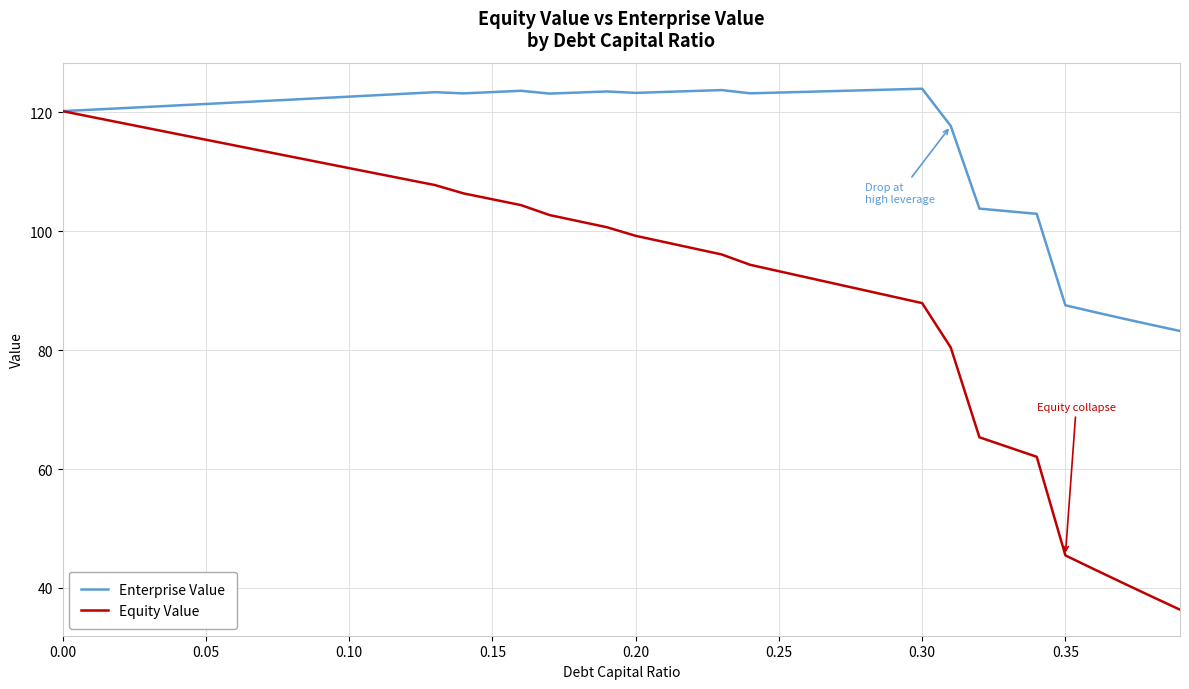

What is the greatest value displayed?

124.0